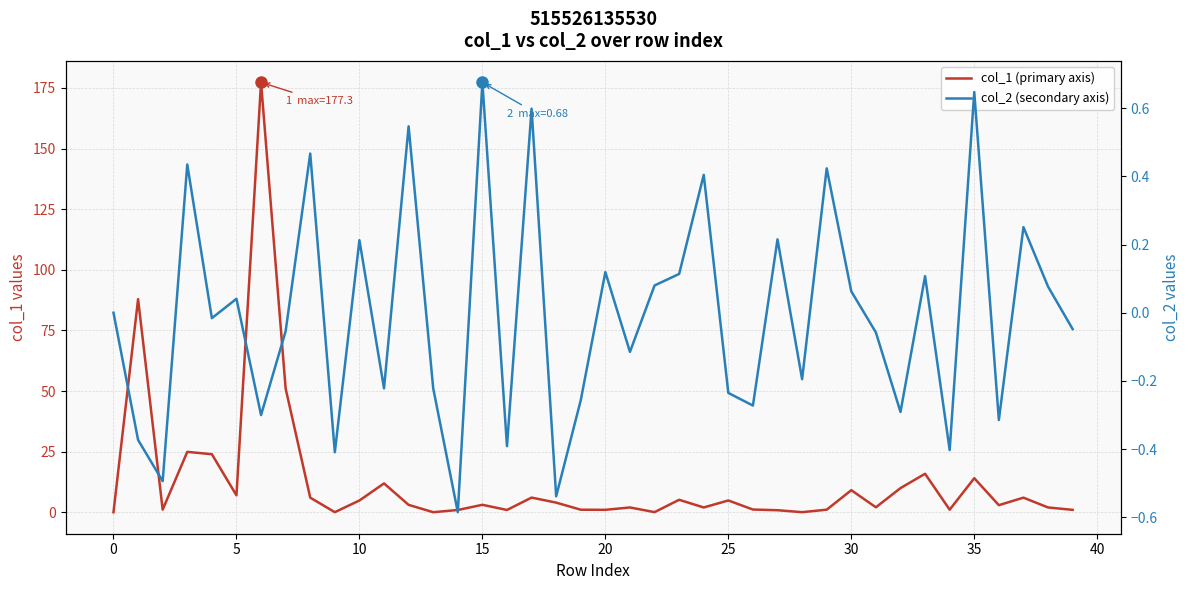

List the series in order of their overall mean, highest first.

col_1 (primary axis), col_2 (secondary axis)